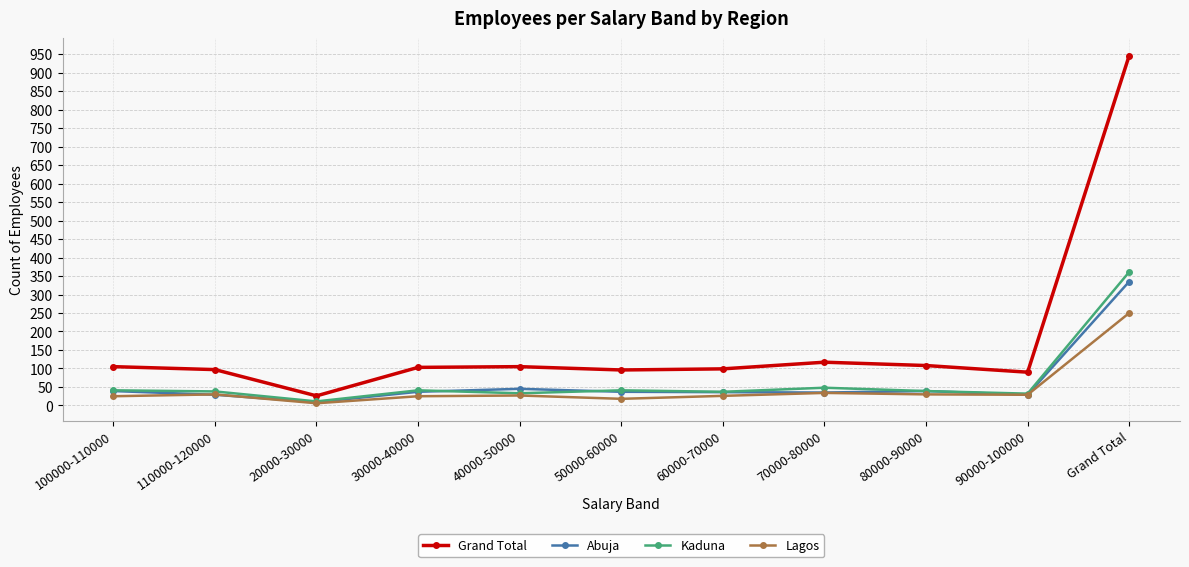

What is the difference between the maximum and minimum values in the Grand Total series?

920